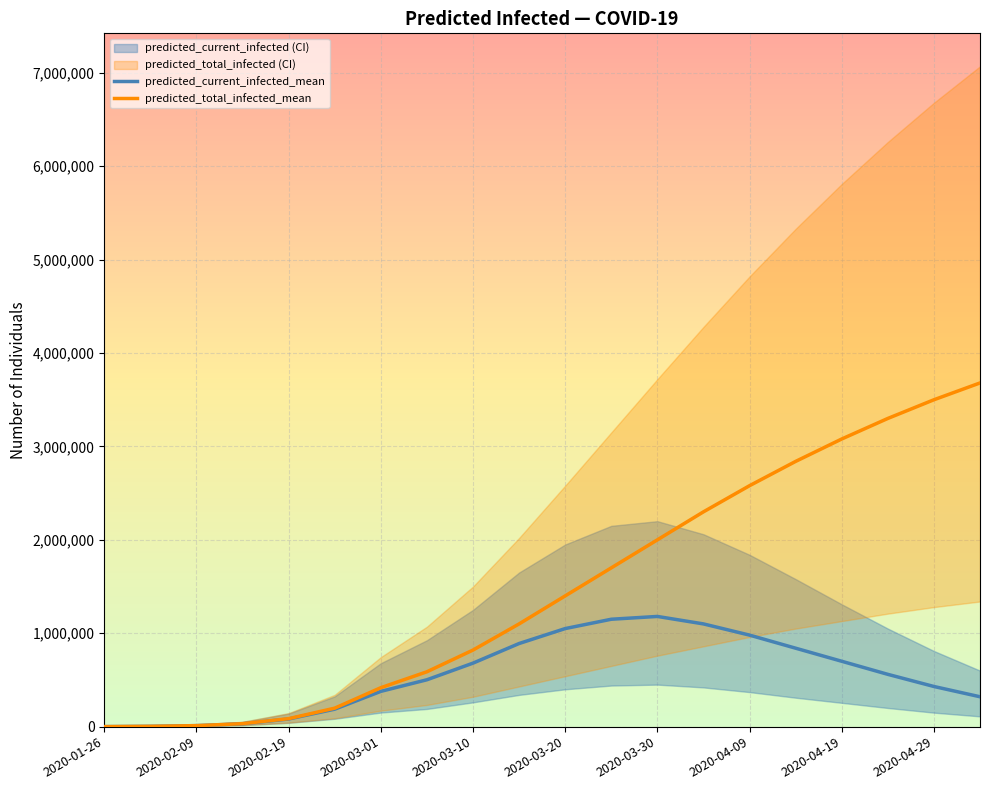

What is the maximum value shown in the chart?

3680000